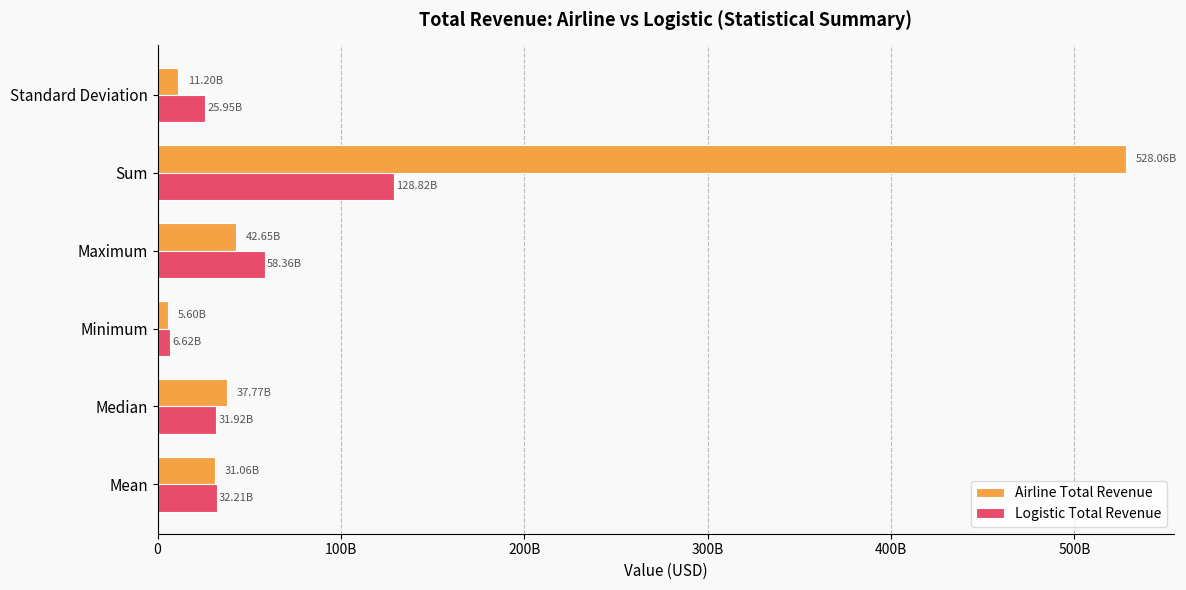

Rank the series by their maximum value, from highest to lowest.

Airline Total Revenue, Logistic Total Revenue